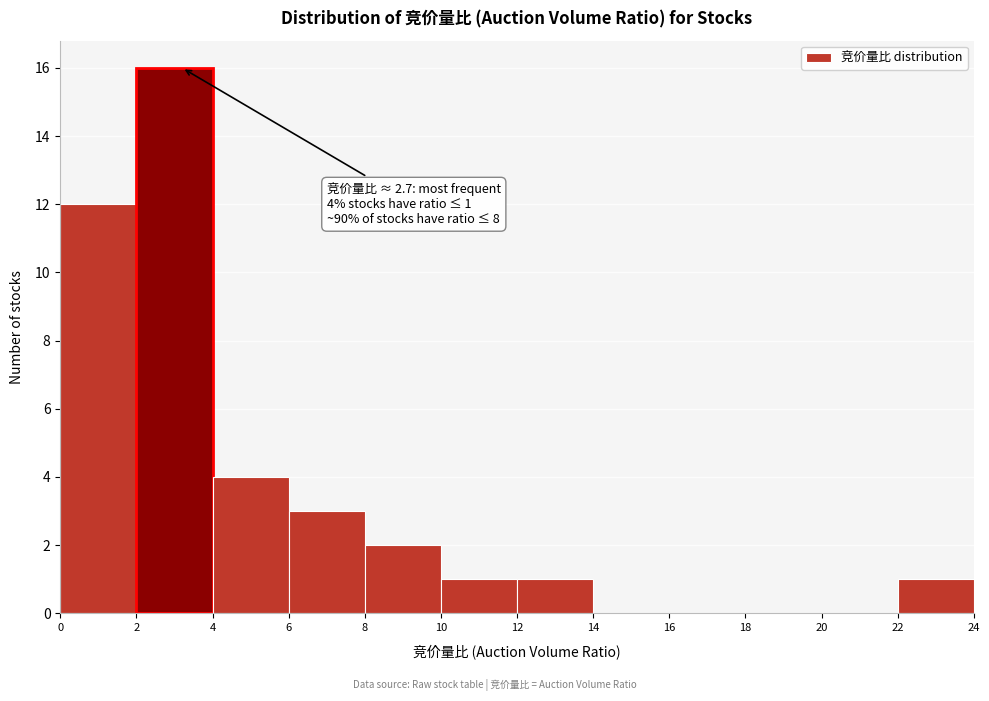

Which range on the x-axis has the tallest bar?

2 to 4